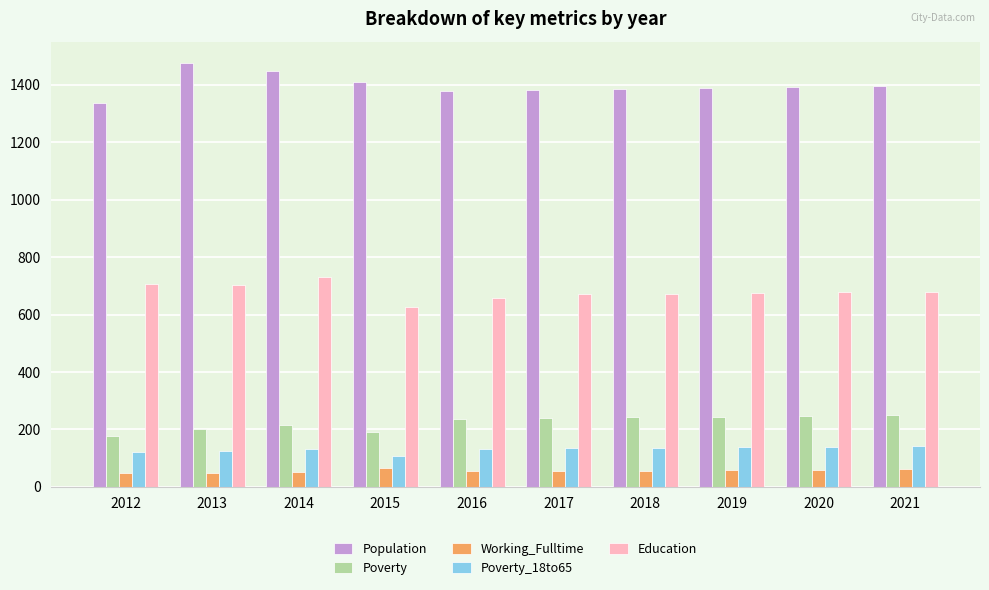

The Working_Fulltime series shows 55 at 2017. True or false?

True